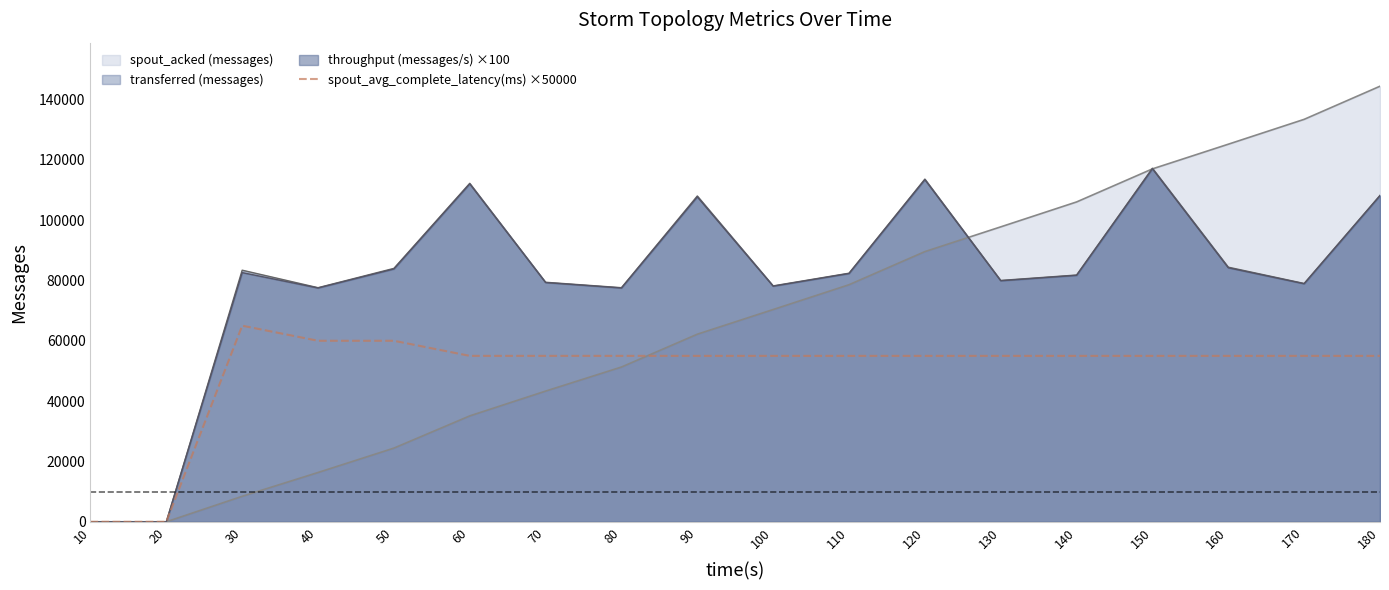

What is the sum of all values?

900000.0